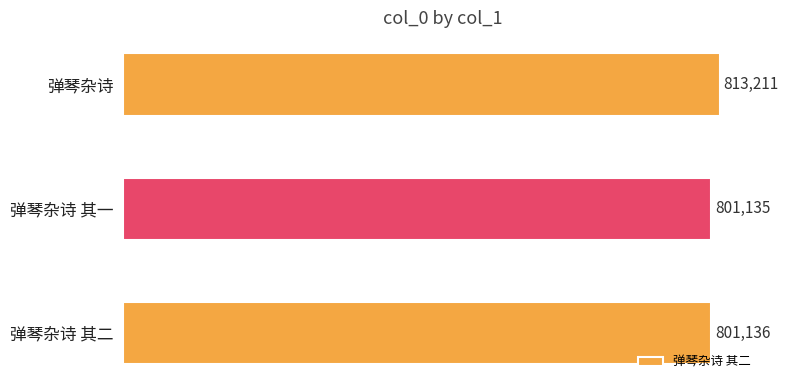

How many data points are less than 801136?

1